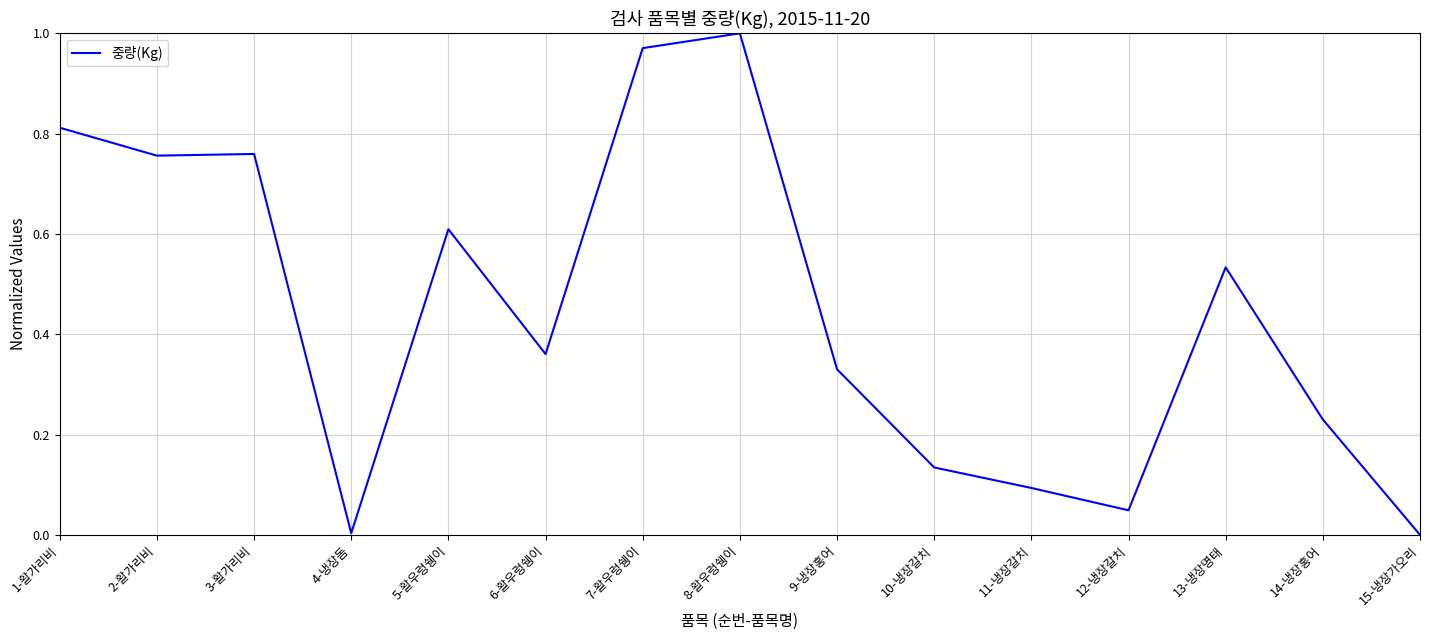

Does the chart display data point markers on the line(s)?

No